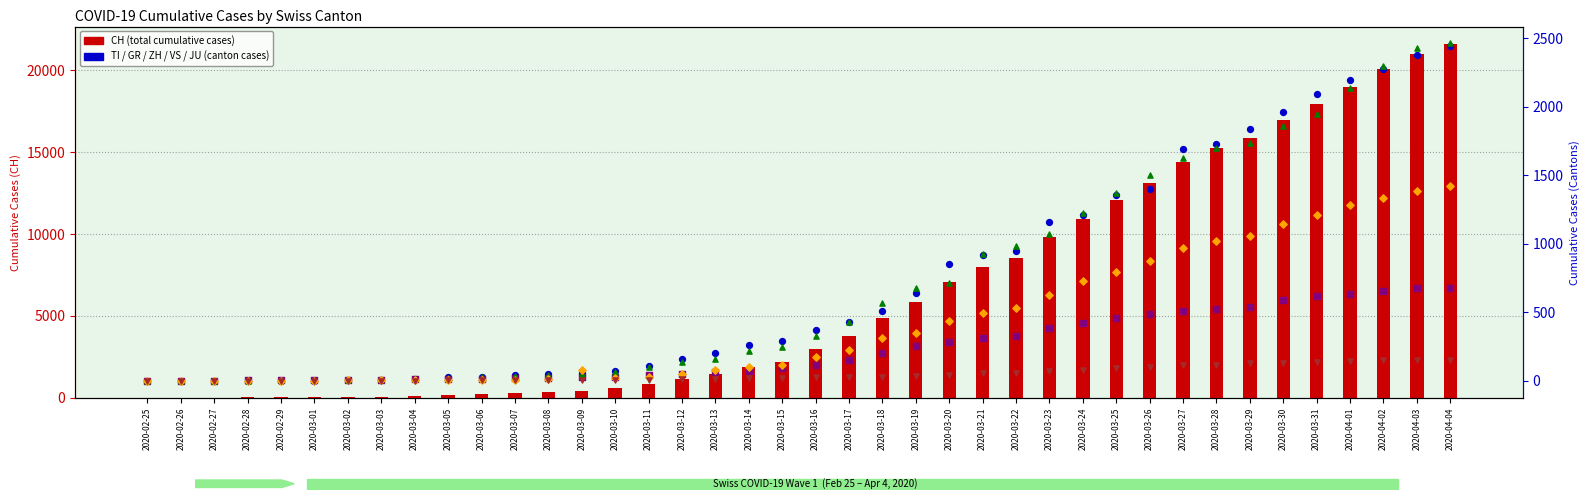

At how many categories does at least one series exceed 13415?

9